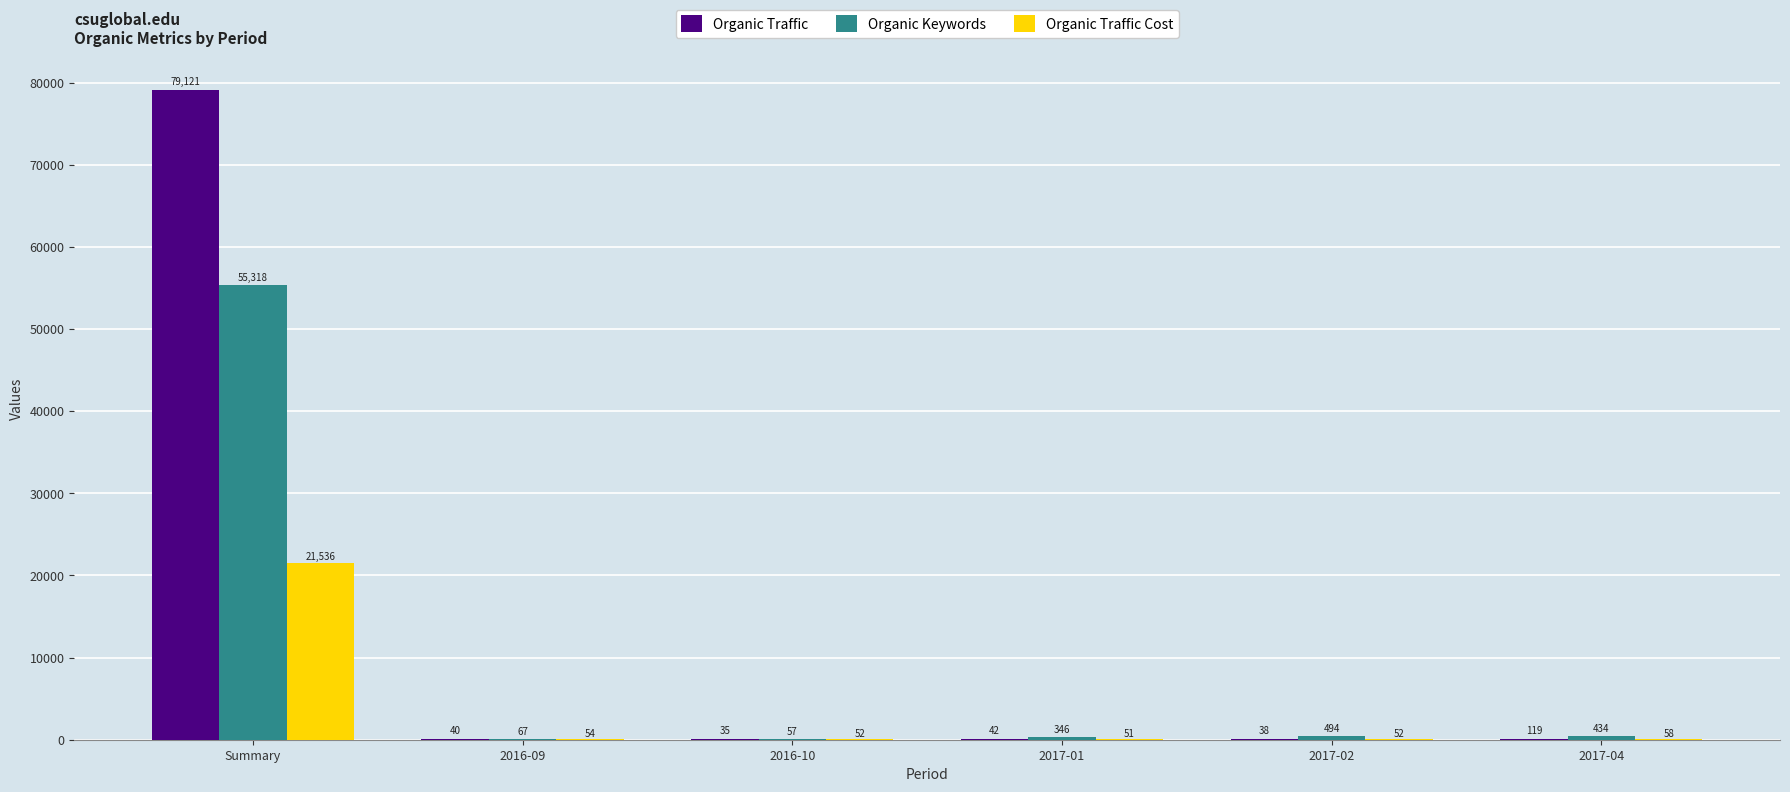

How many groups of bars are there?

6